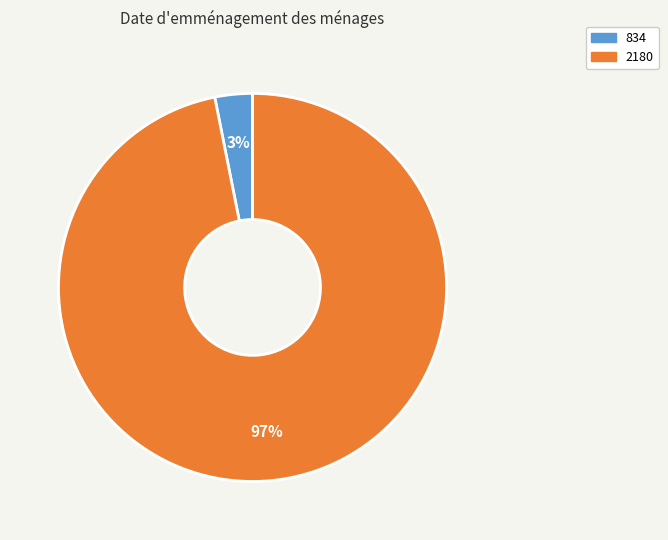

Which category has the smallest portion of the pie?

834